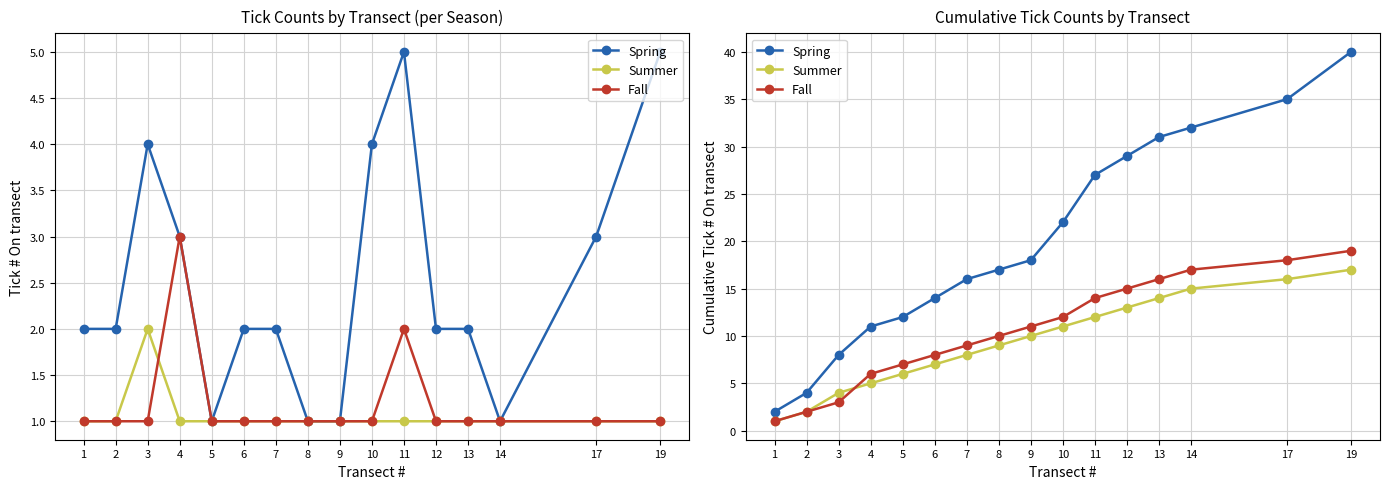

Which category has the highest value in the Spring series?

19